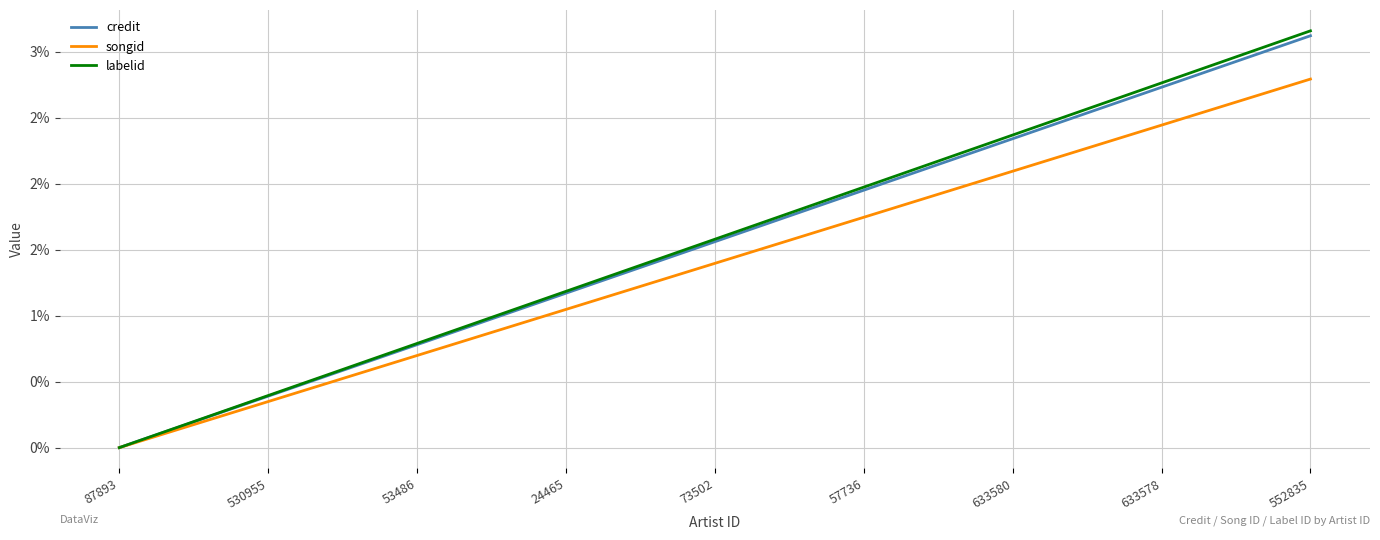

At which label does credit first exceed 1?

24465